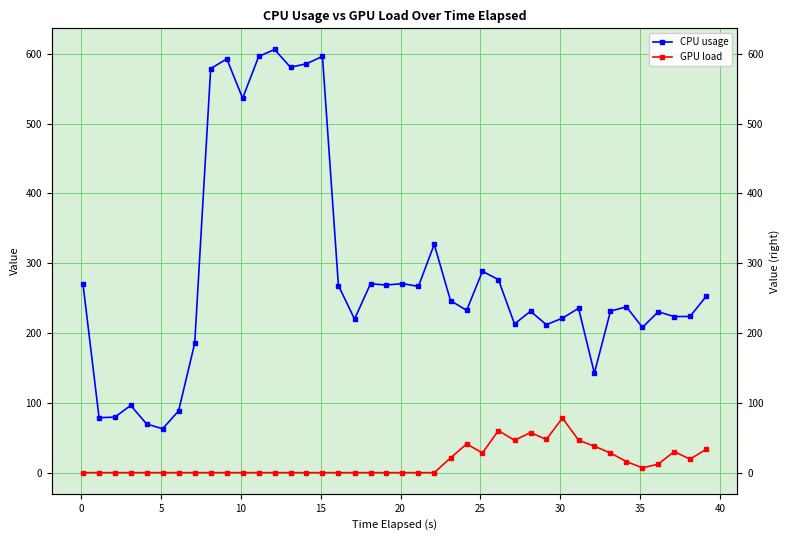

Does the chart have visible grid lines?

Yes